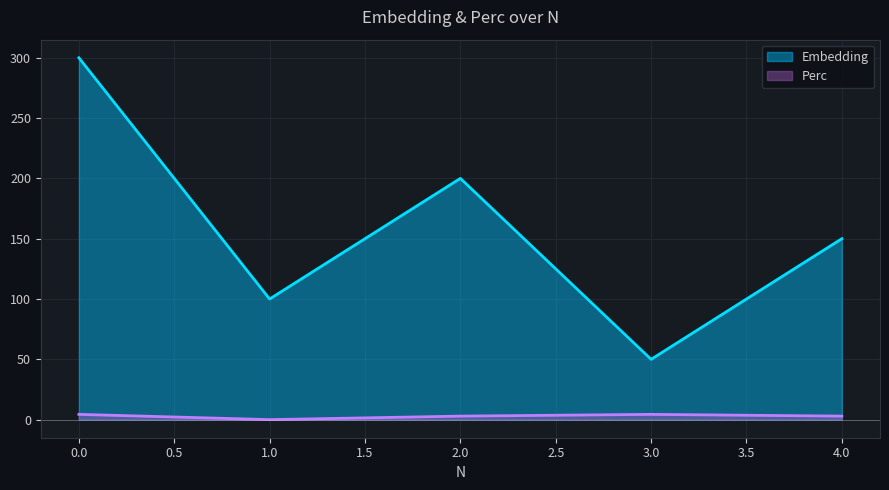

Reading right to left, list all the values displayed in this chart.

Embedding: 150.0	50.0	200.0	100.0	300.0
Perc: 2.9	4.3	2.9	0.0	4.3